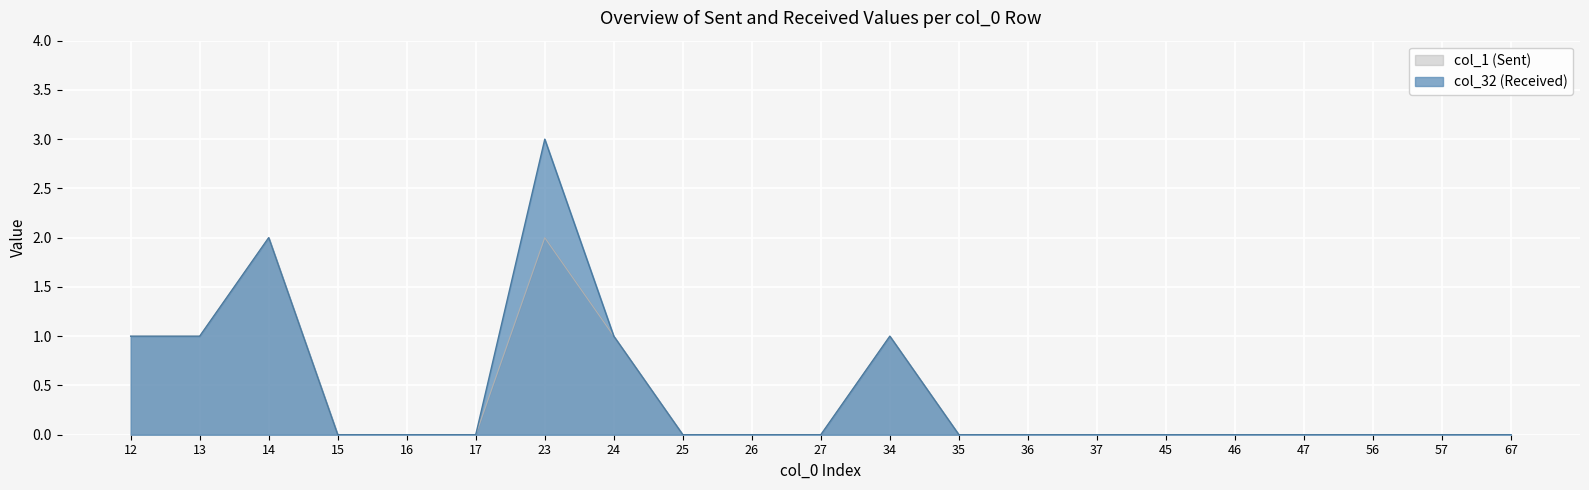

Which series has the widest spread of values?

col_32 (Received)